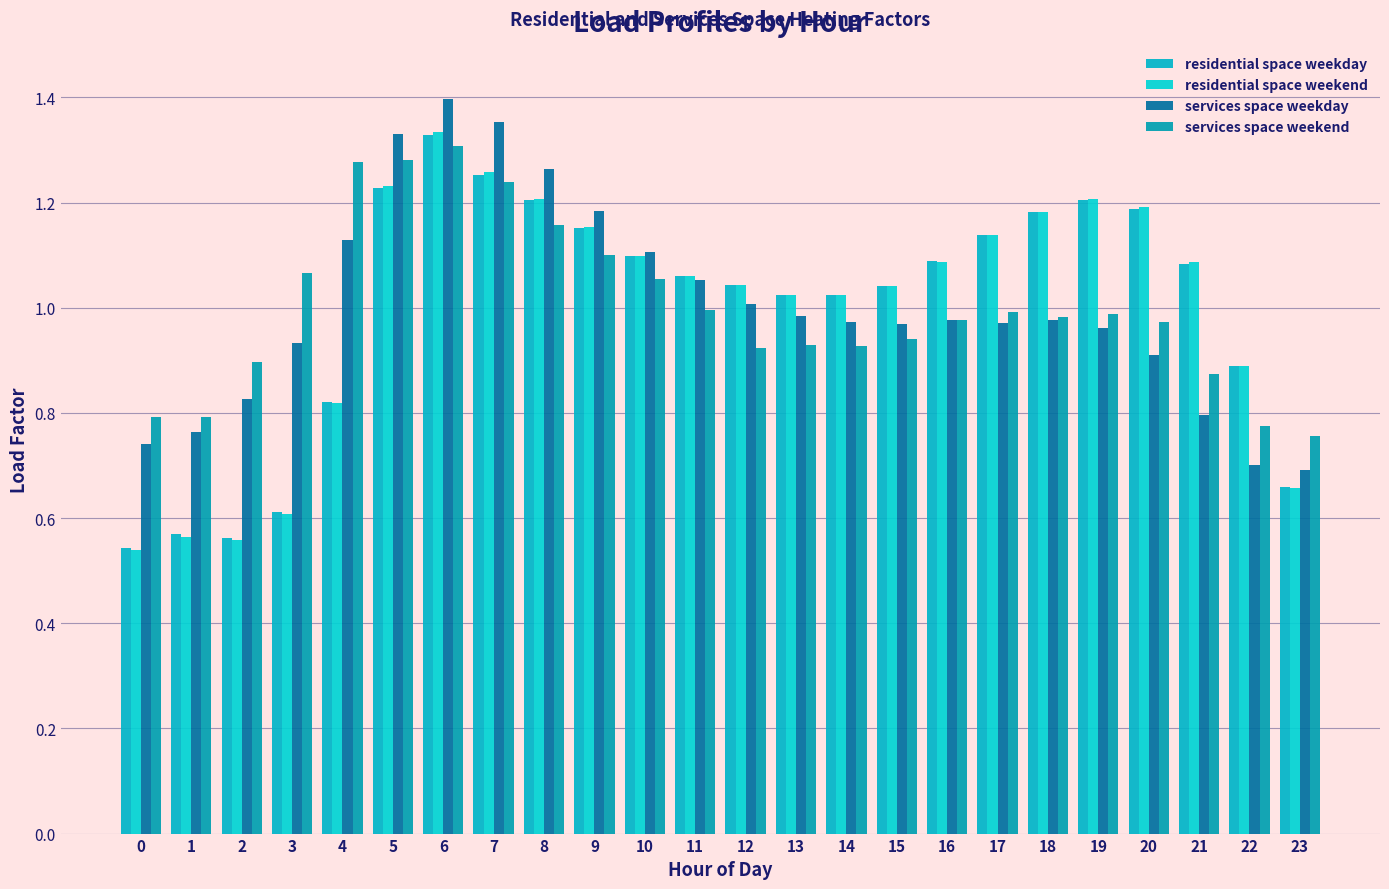

What is the difference between the maximum and minimum values in the services space weekday series?

0.7